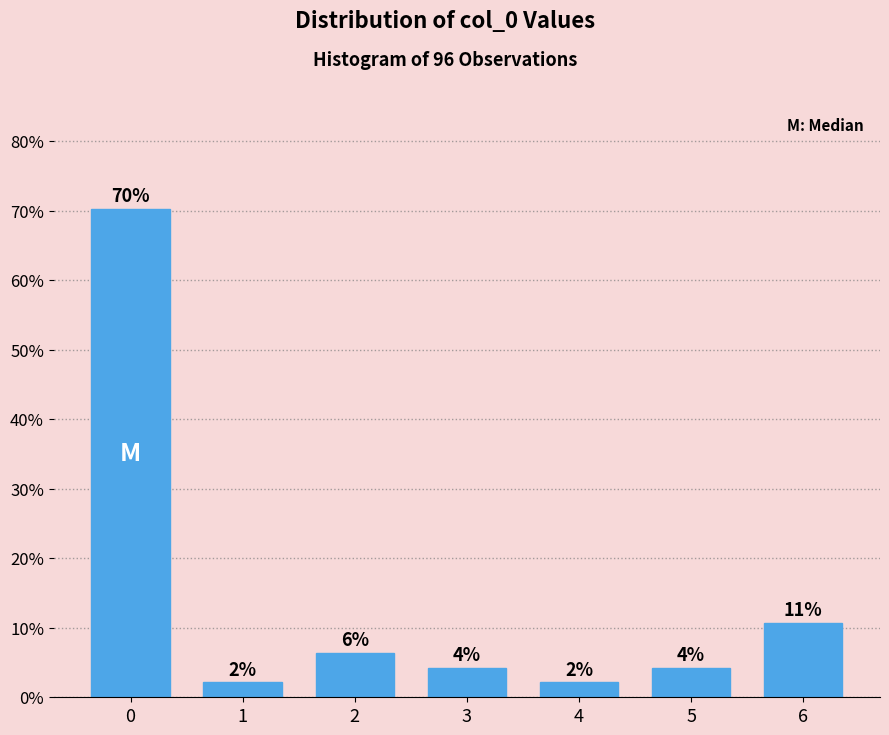

Does the chart contain any negative values?

No